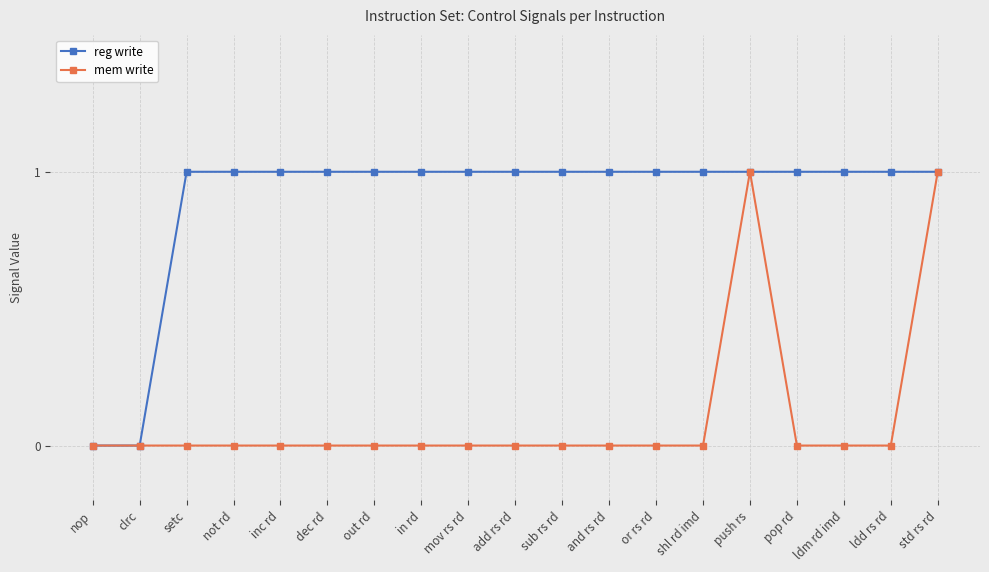

How many distinct data groups are displayed?

2